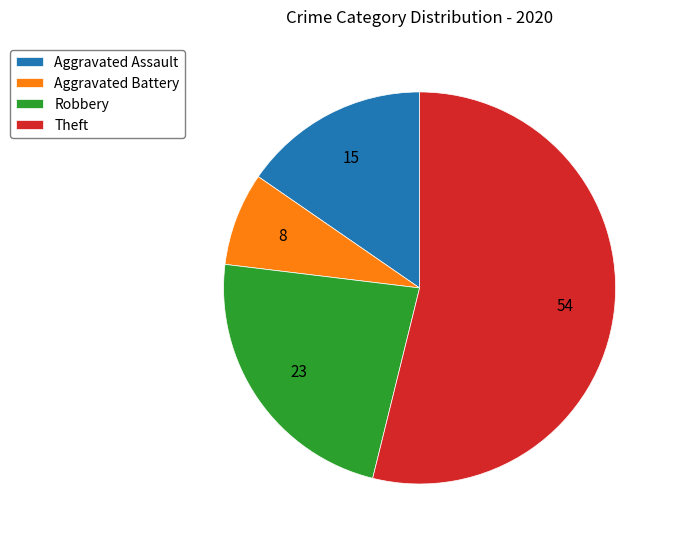

Approximately how many times larger is the value at Aggravated Assault compared to Aggravated Battery?

2.0